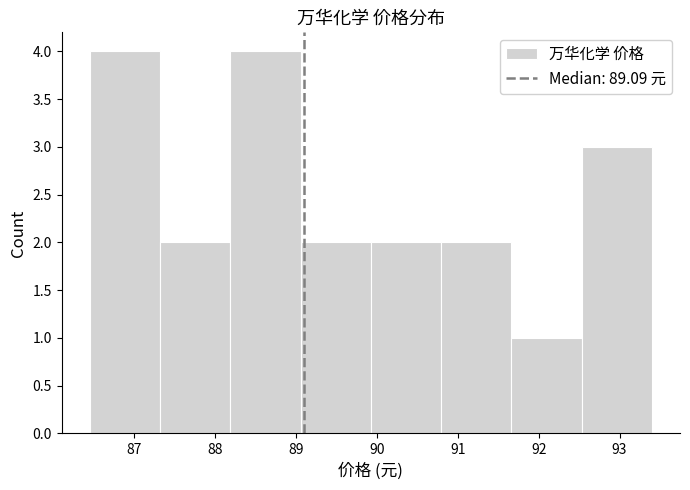

What is the height of the bar covering 86.5 to 87.3 on the x-axis? Neither the bar edges nor the heights are printed on the chart, so give them approximately, as read against the axes.

4